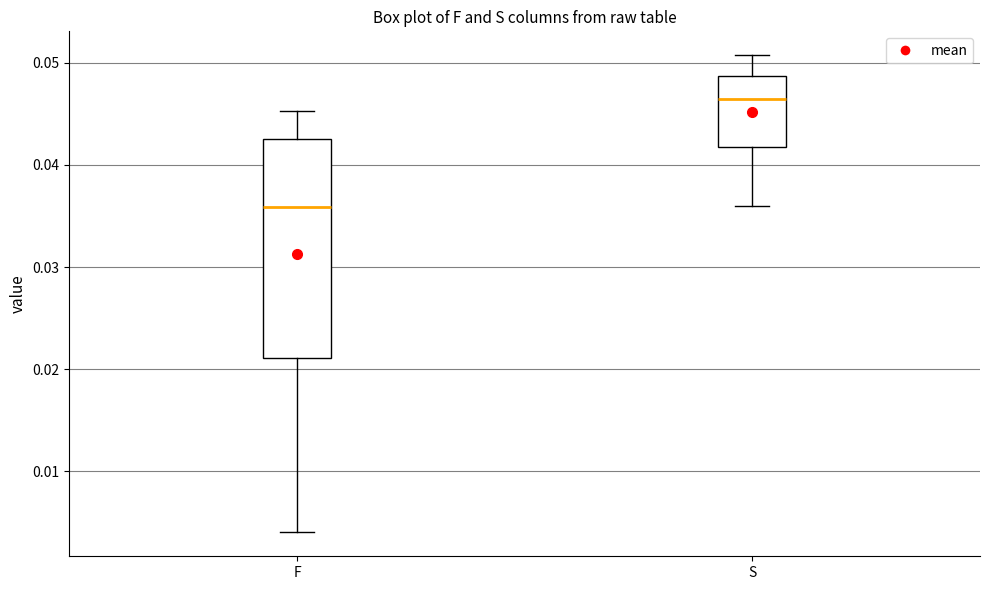

Which box's median line is the lowest?

F